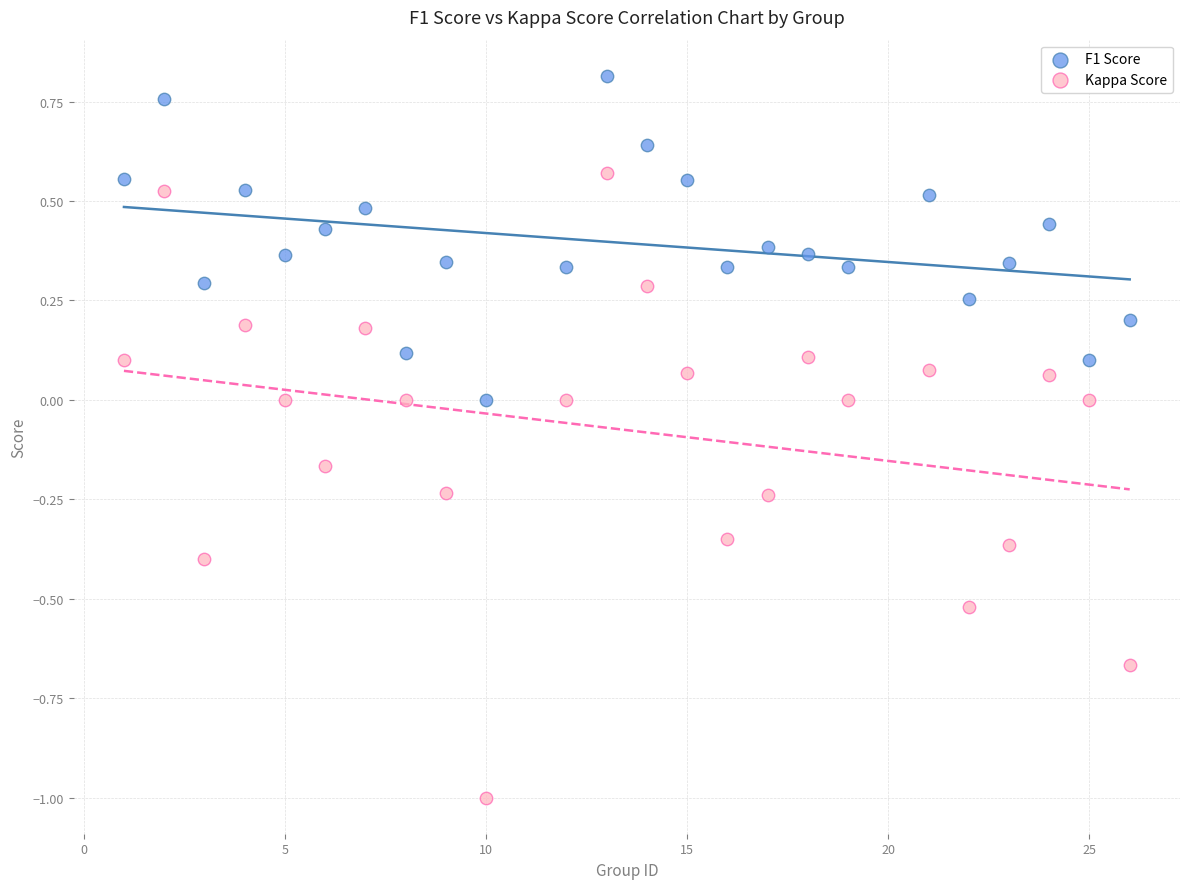

Which series reaches the maximum Y coordinate?

F1 Score